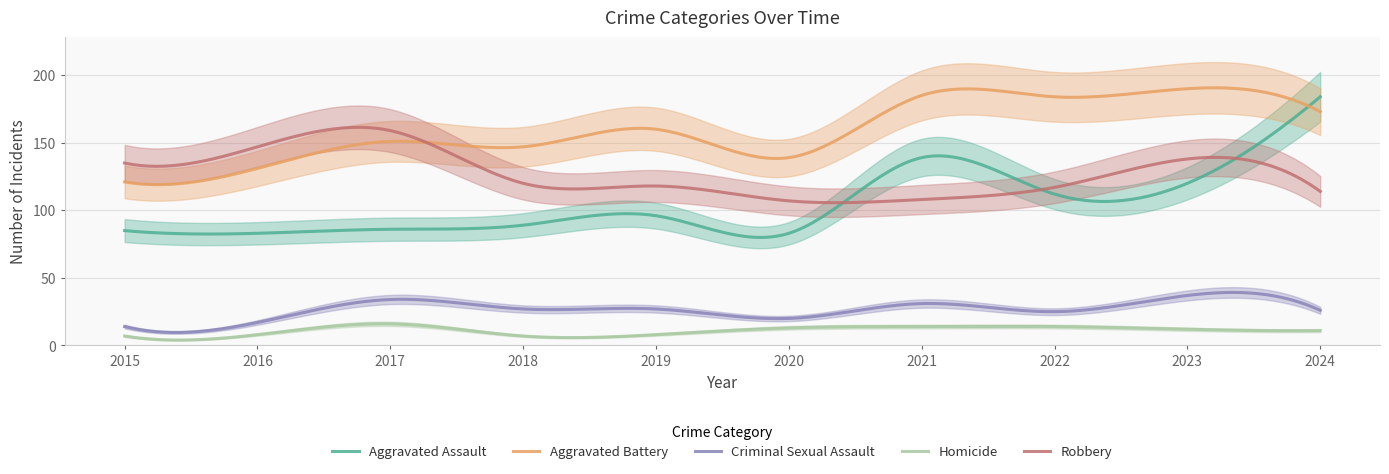

Reading right to left, extract all data points from this chart.

Aggravated Assault: 184	120	112	139	83	96	89	86	83	85
Aggravated Battery: 173	190	184	185	139	160	147	151	131	121
Criminal Sexual Assault: 26	37	25	31	20	27	27	34	17	14
Homicide: 11	12	14	14	13	8	7	16	8	7
Robbery: 114	138	117	108	107	118	120	159	147	135